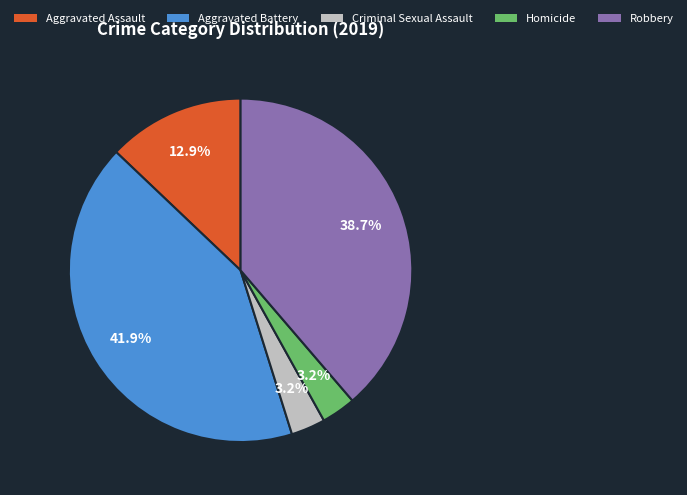

Is Homicide the majority of the pie?

No